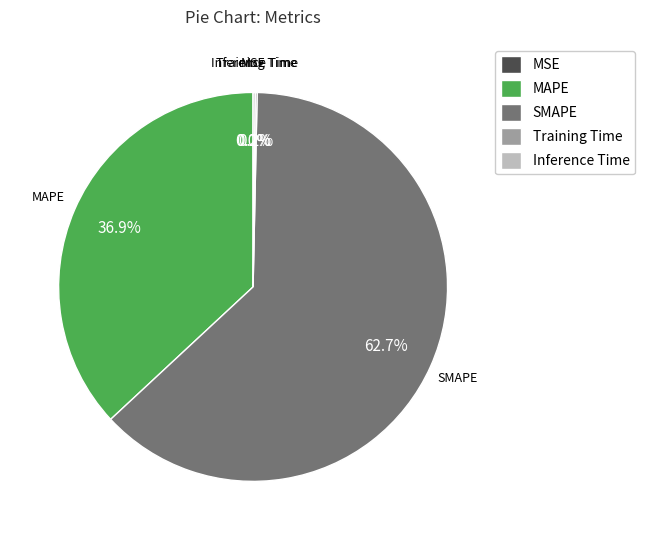

Which slice is the largest?

SMAPE